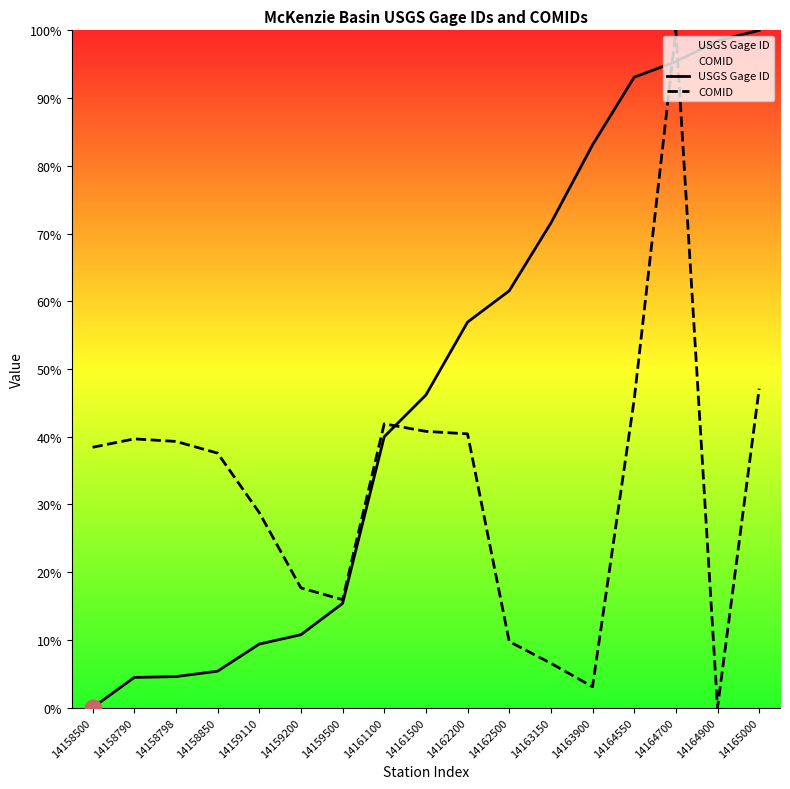

True or false: USGS Gage ID has more than 2 points higher than both neighbors.

False